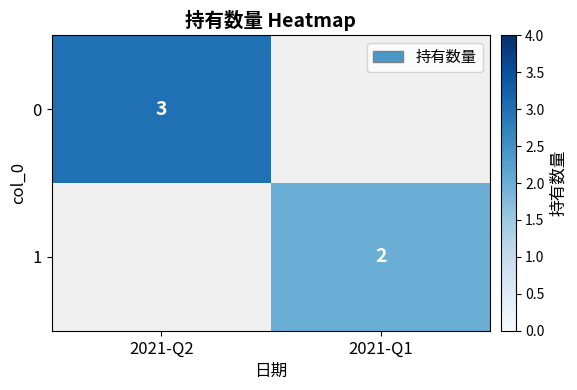

The 0 series shows 3 at 2021-Q2. True or false?

True